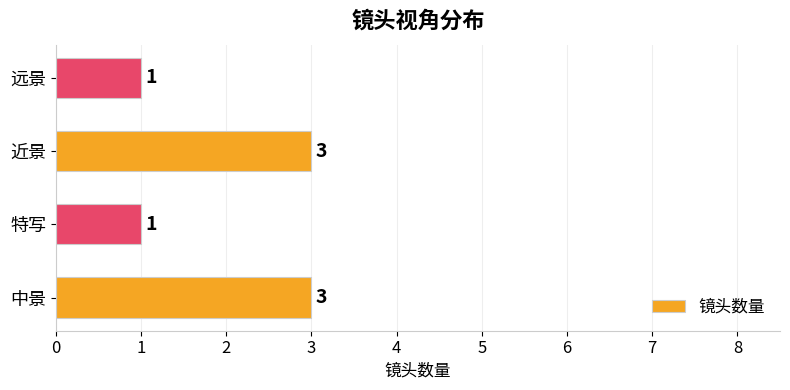

Reading top to bottom, transcribe all the data shown in this chart.

1	3	1	3